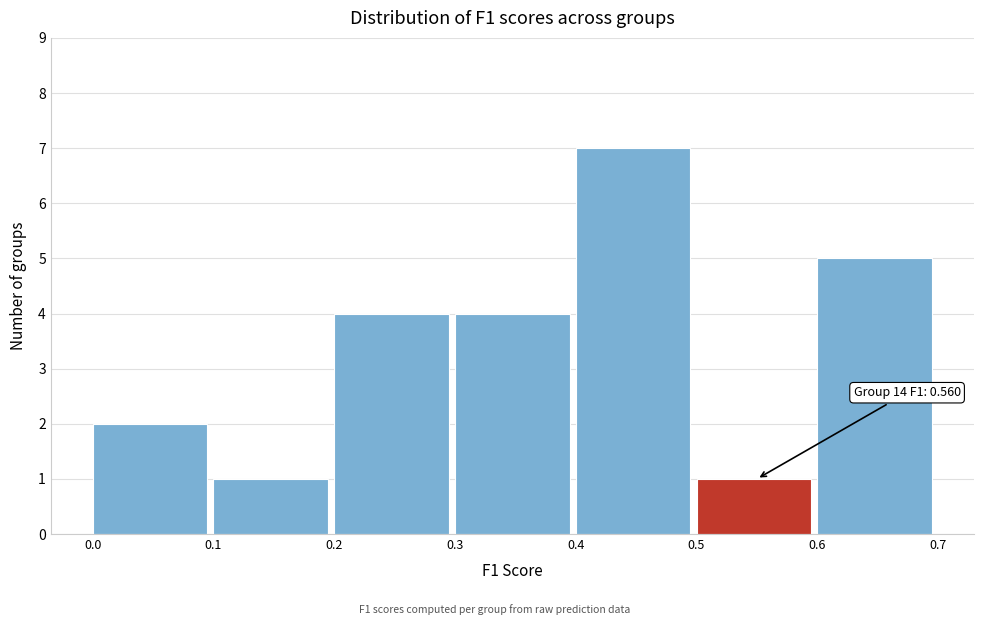

Which range on the x-axis has the tallest bar?

0.4 to 0.5